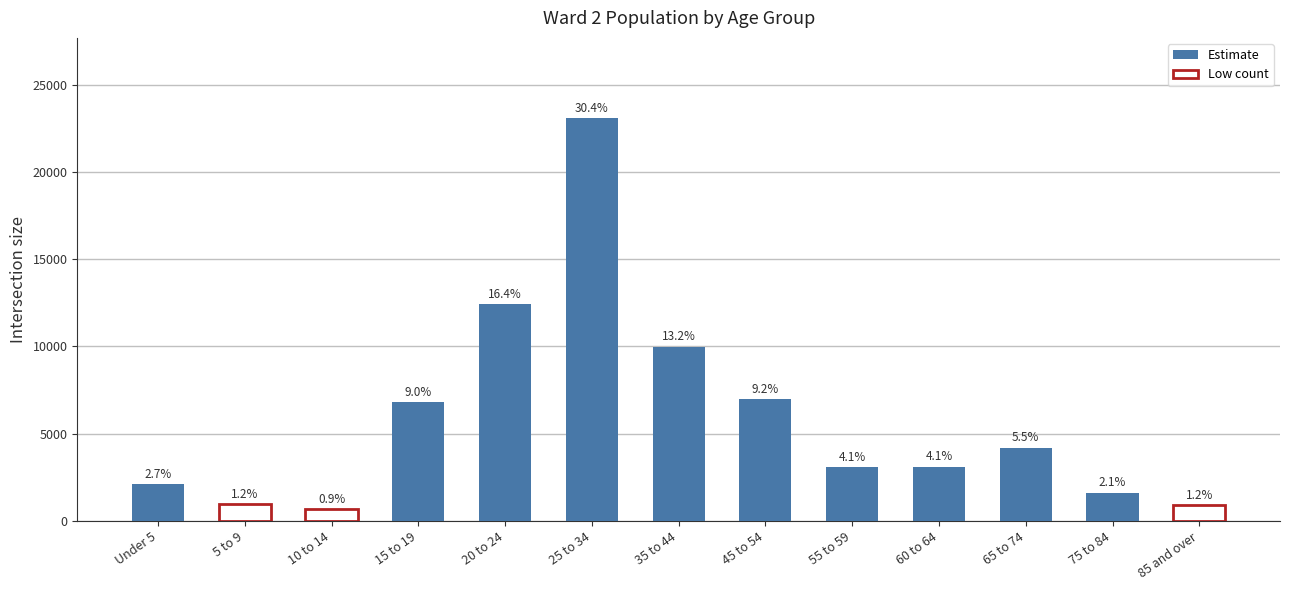

Rank the categories by value from lowest to highest.

10 to 14, 85 and over, 5 to 9, 75 to 84, Under 5, 55 to 59, 60 to 64, 65 to 74, 15 to 19, 45 to 54, 35 to 44, 20 to 24, 25 to 34